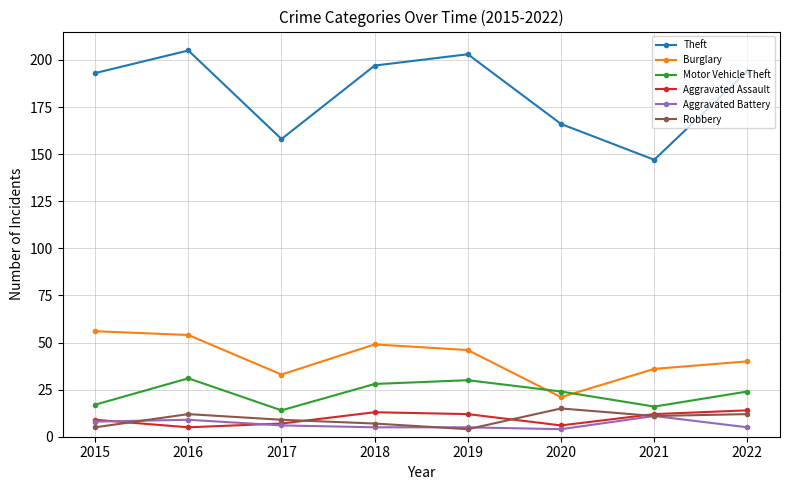

True or false: Motor Vehicle Theft has more than 2 interior local peaks.

False